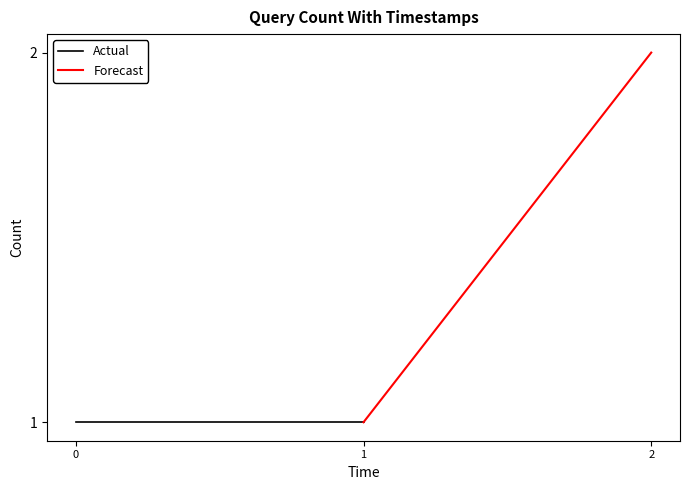

Count the number of data series in this chart.

2